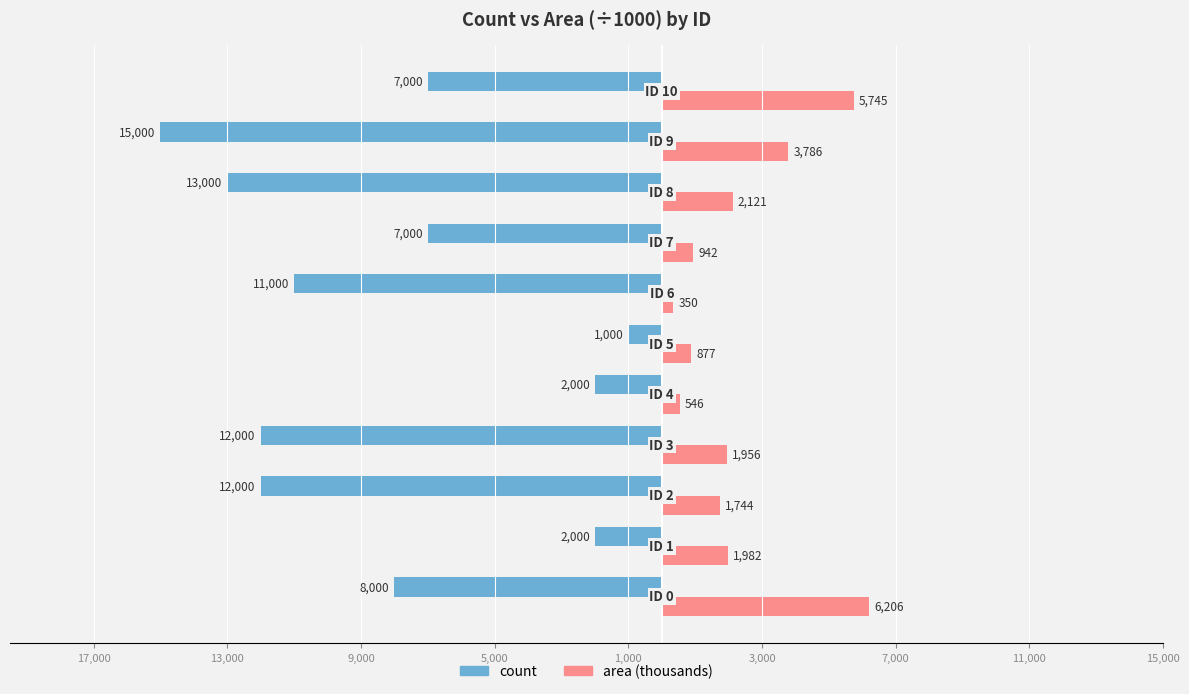

What are all the series names shown in the legend?

count, area (thousands)